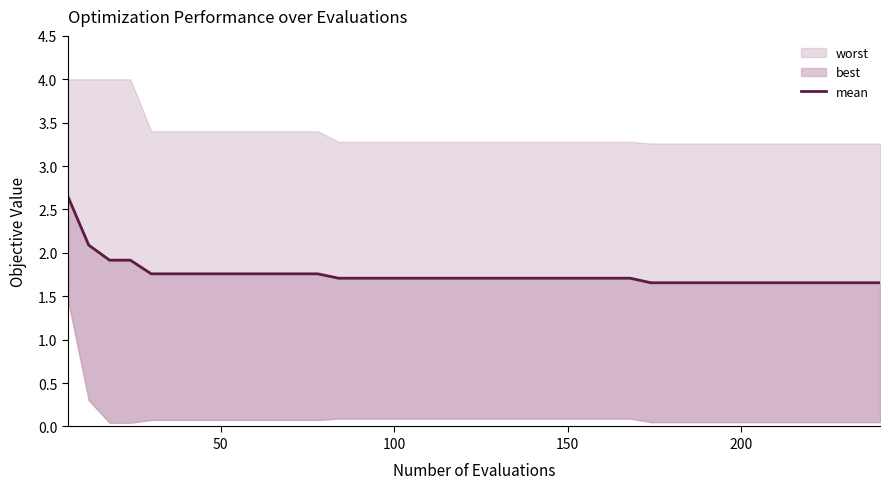

The value at 200 is 2.9. True or false?

False